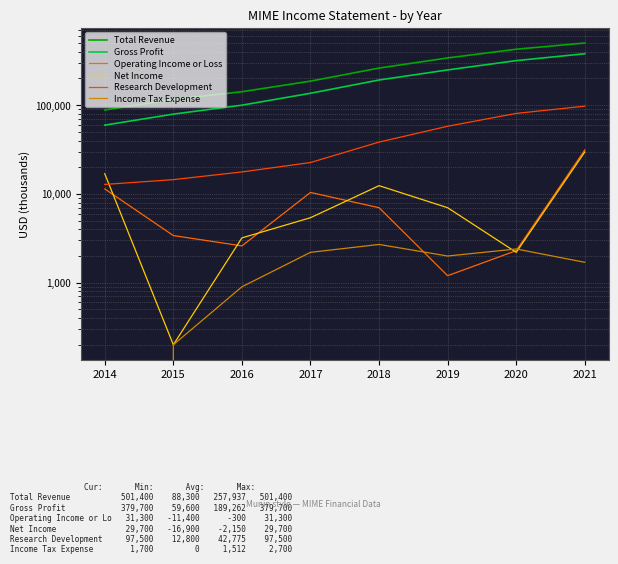

The value of Gross Profit at 2016 is 100000. True or false?

True